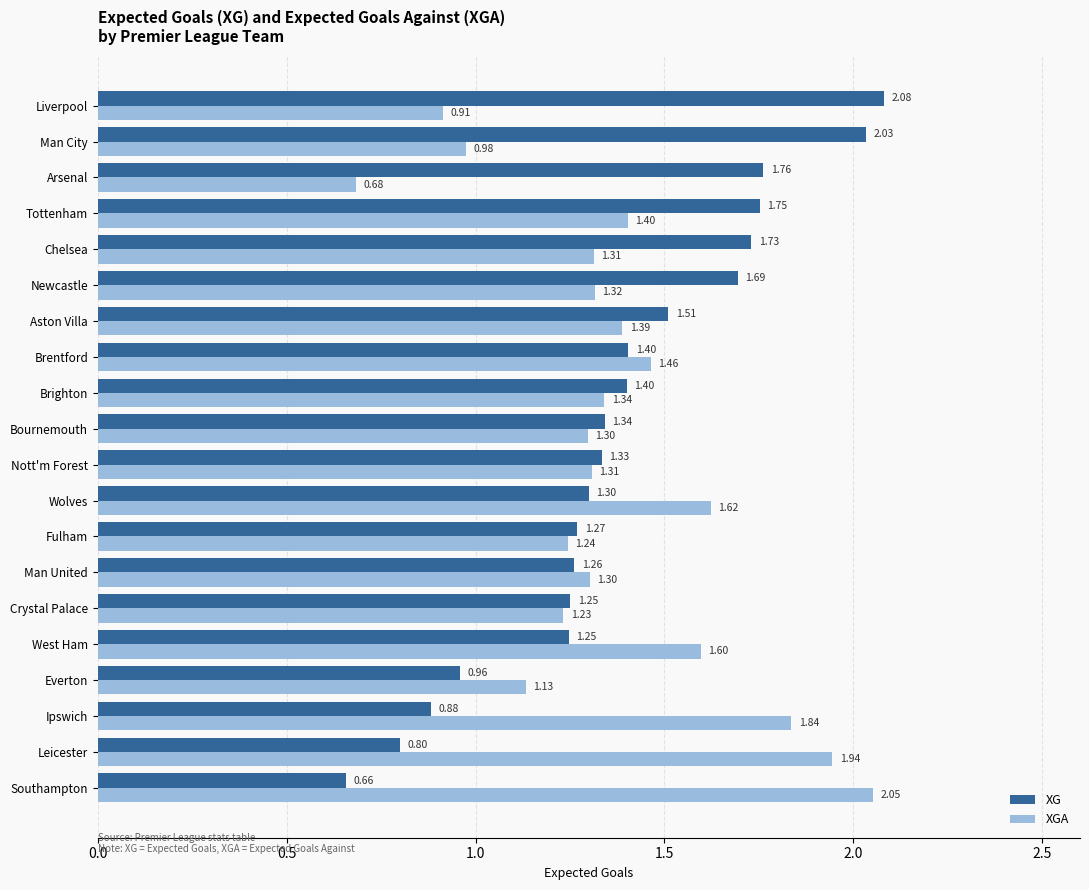

List the series in order of their peak value, highest first.

XG, XGA